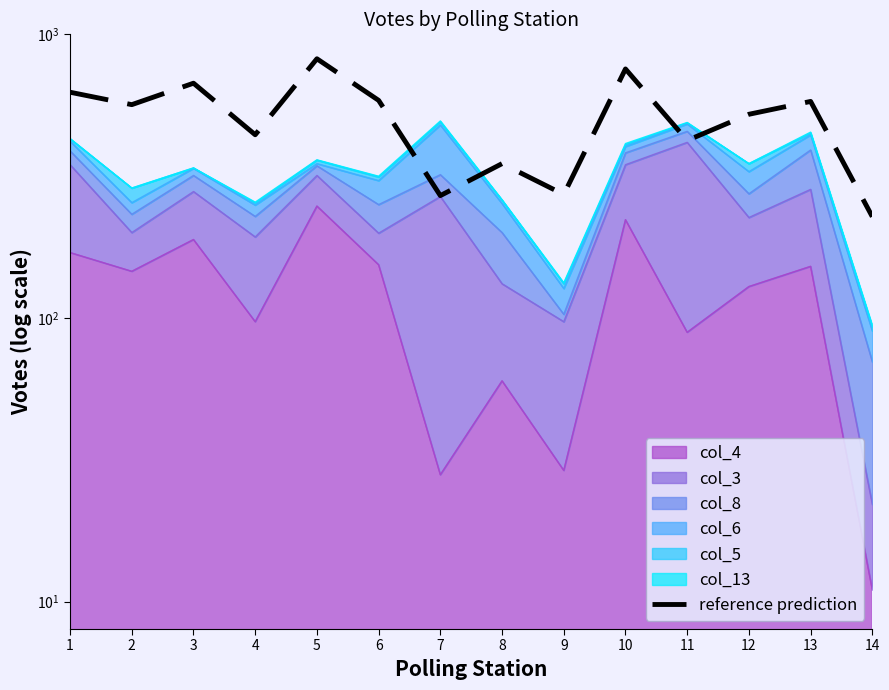

How many points are lower than both their immediate neighbors (excluding endpoints)?

5